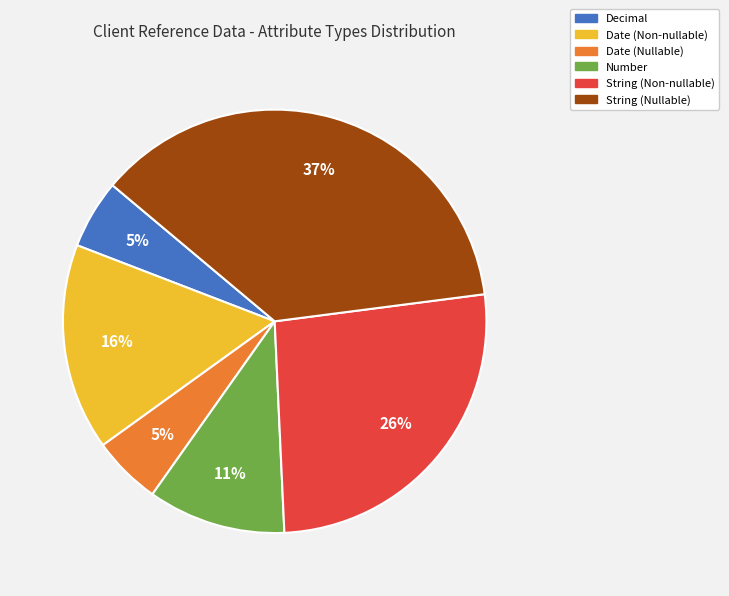

Approximately how many times larger is the value at Date (Non-nullable) compared to Number?

1.5